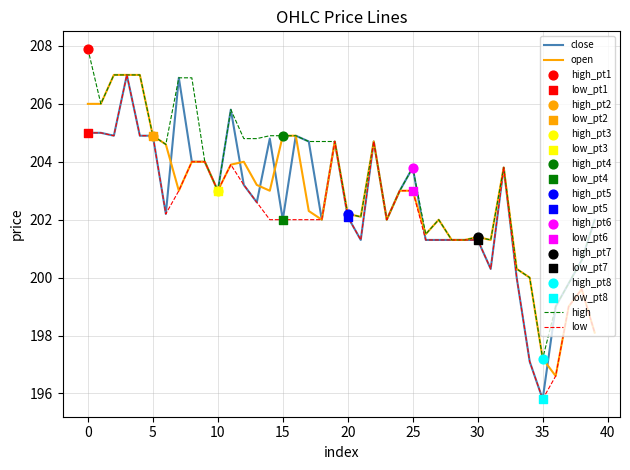

What is the lowest value of the low series?

195.8